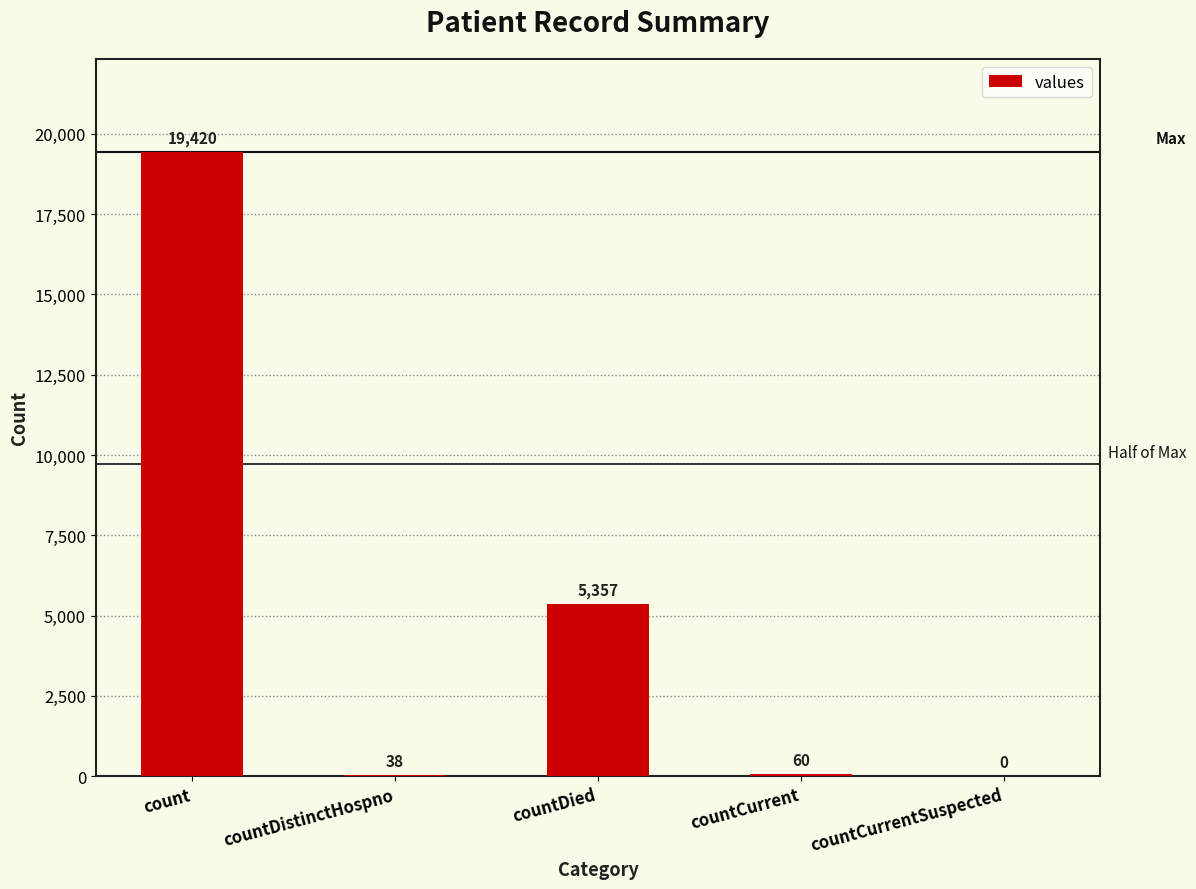

What is the maximum value shown in the chart?

19420